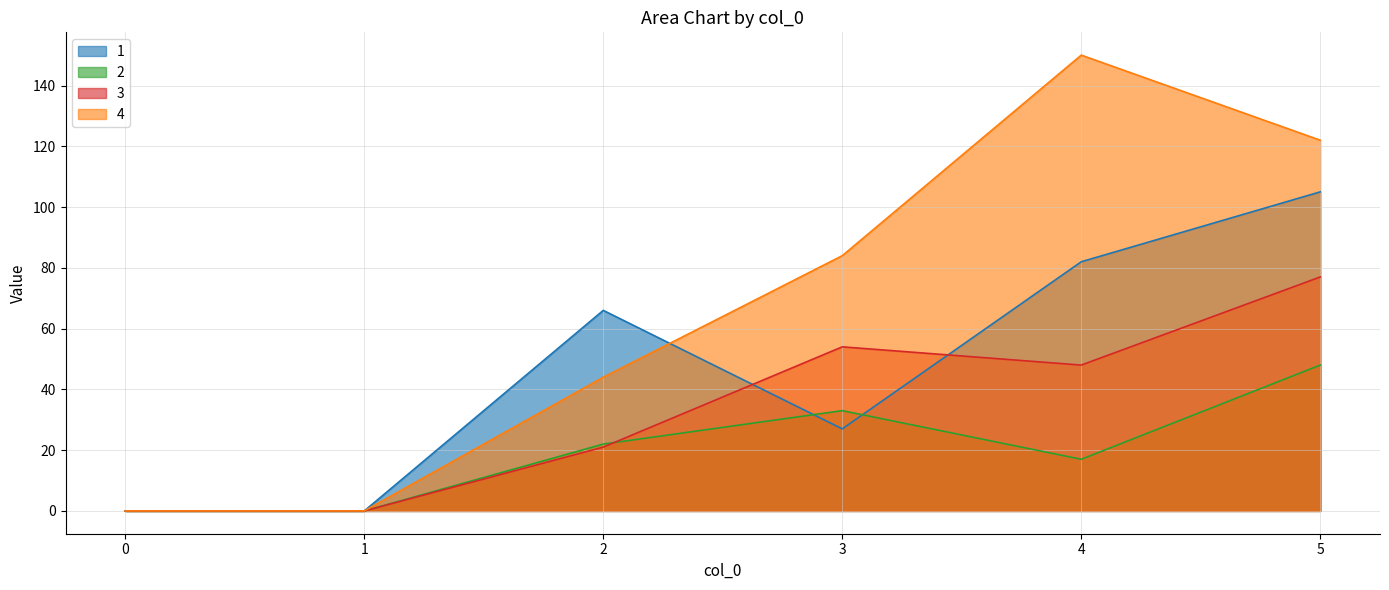

How many 2 values are between 0 and 33?

5